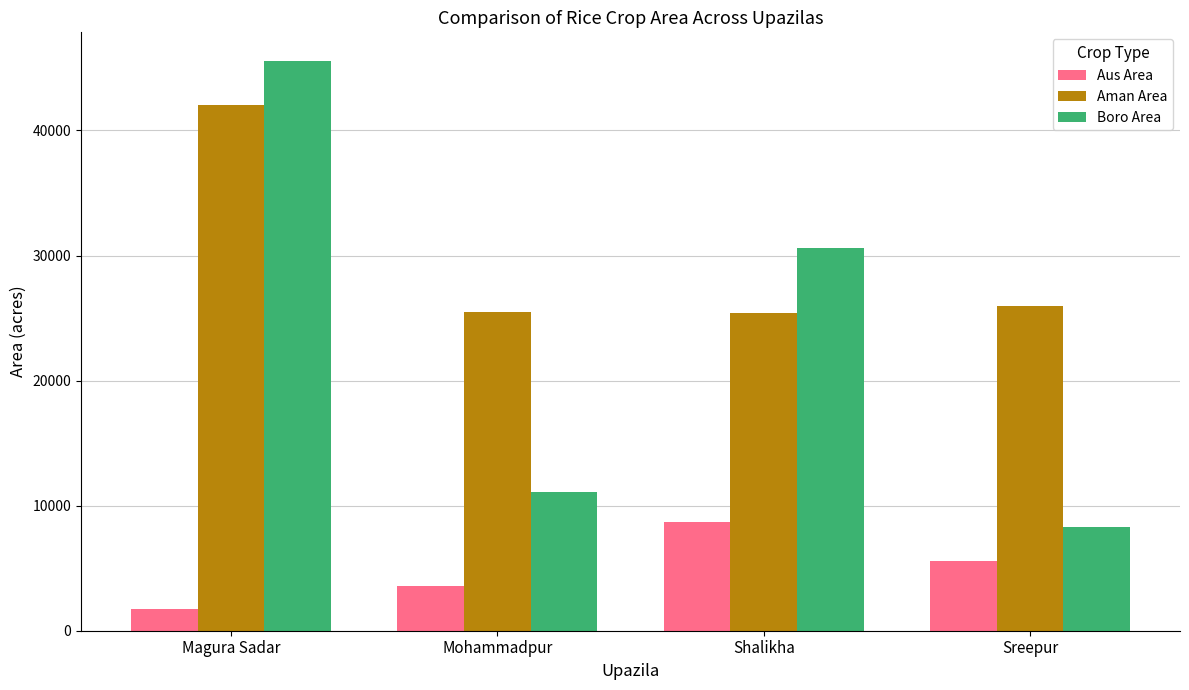

At which label does Aman Area first exceed 25982?

Magura Sadar